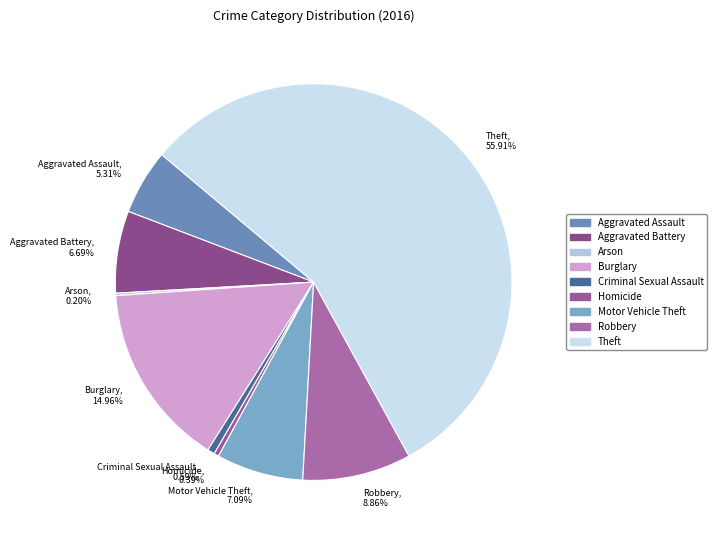

What percentage is the Robbery slice, to the nearest percent?

9%